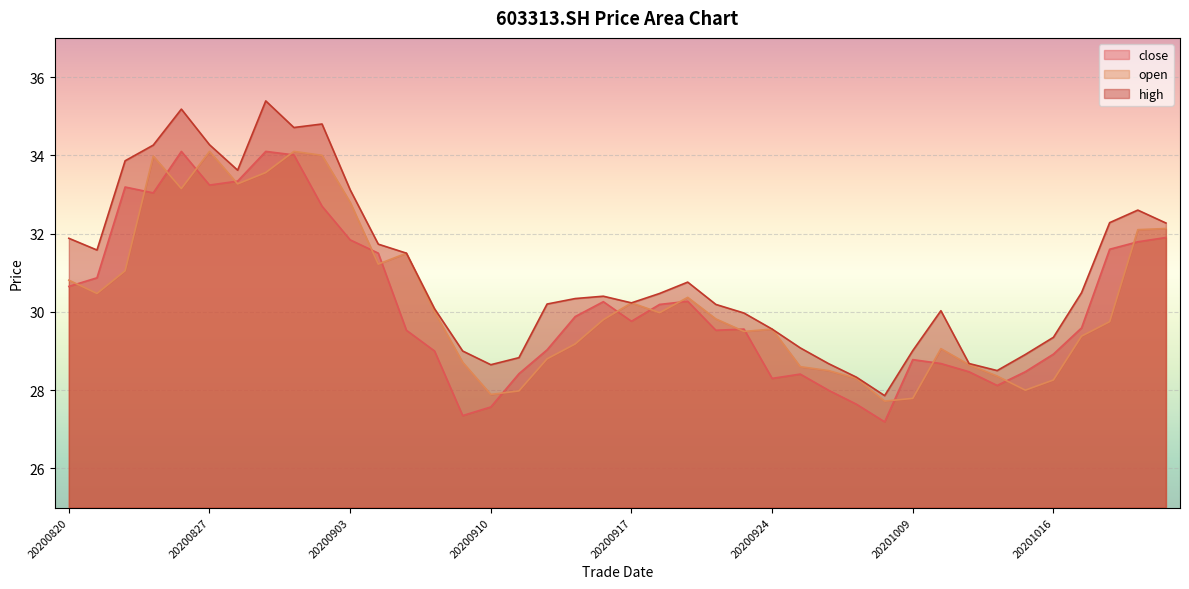

True or false: open and high intersect in this chart.

False